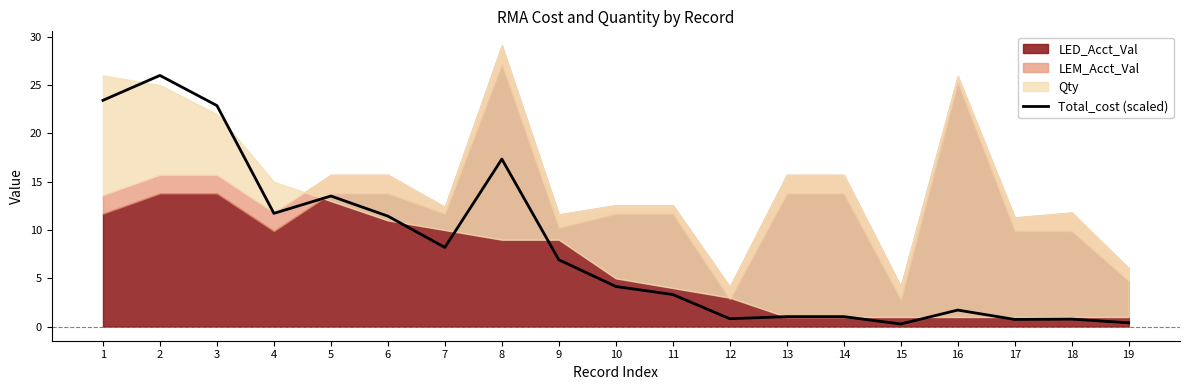

Is it true that Total_cost (scaled) equals 8.2 at 7?

True